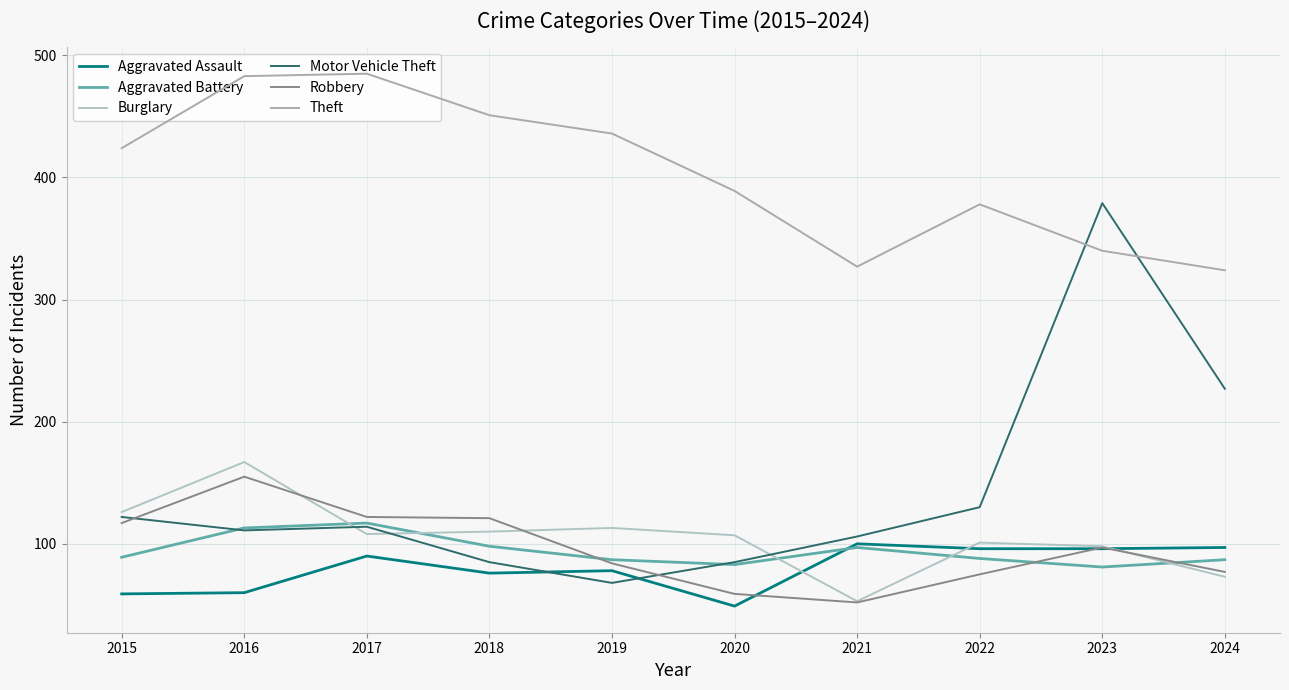

How many interior local peaks does the Motor Vehicle Theft series have?

2